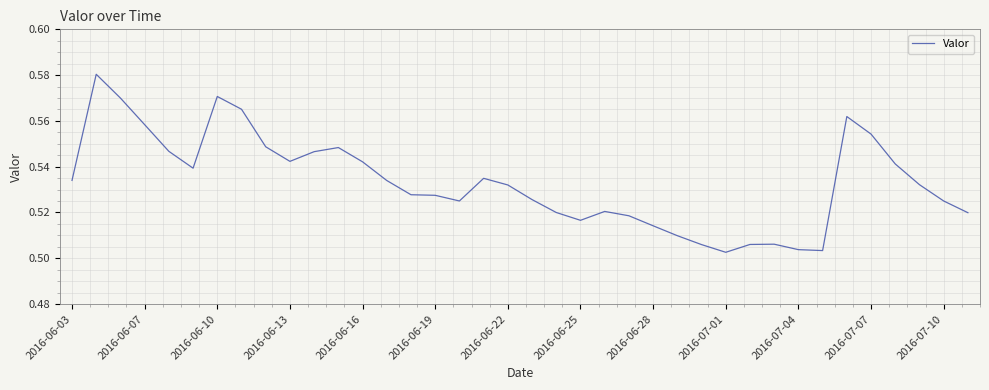

How many values are between 0 and 1?

38